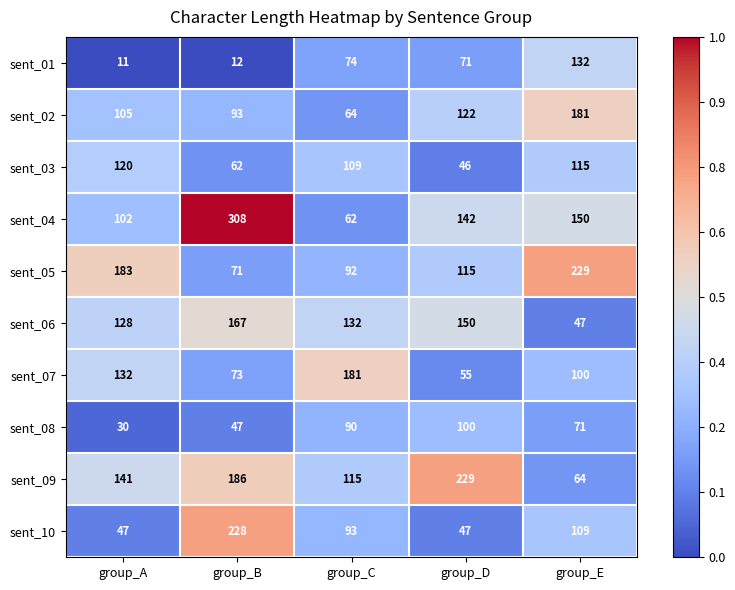

What is the average value of the sent_06 series?

125